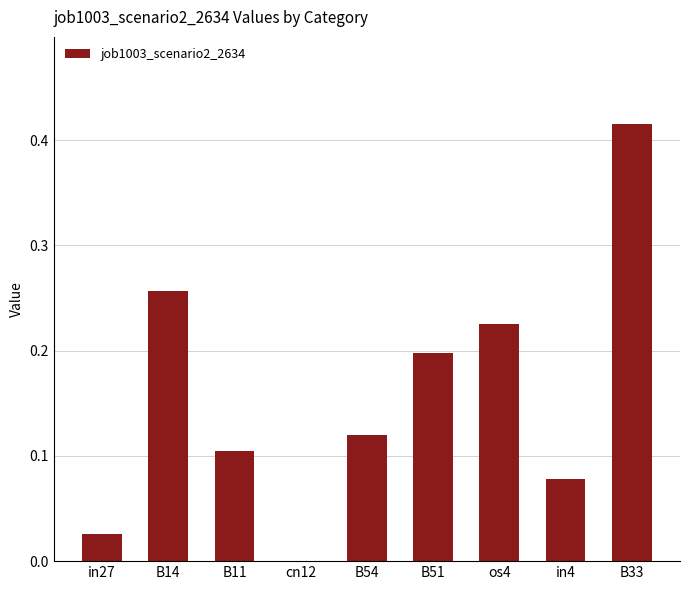

True or false: the data shows 0.1 at B54.

True